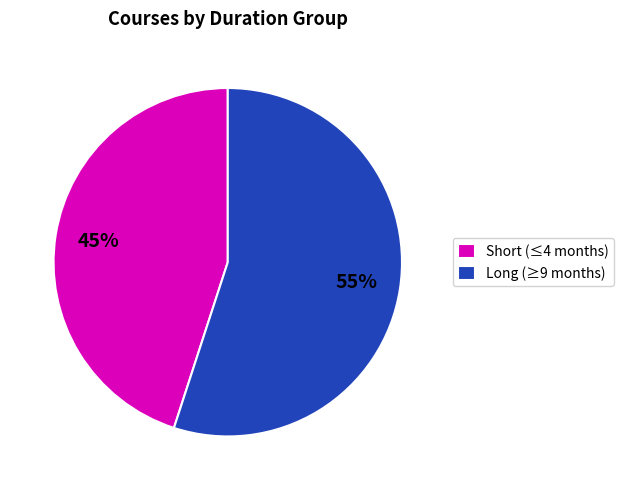

Is the sum of Long (≥9 months) and Short (≤4 months) greater than half?

Yes